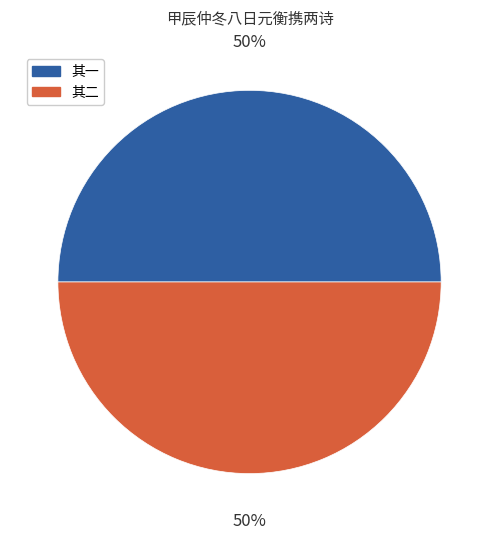

How many segments does this pie chart have?

2